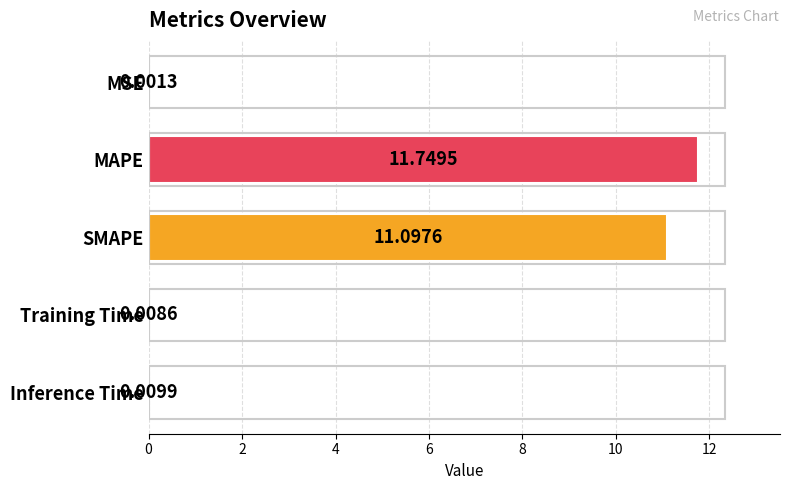

Between SMAPE and Training Time, which is larger?

SMAPE